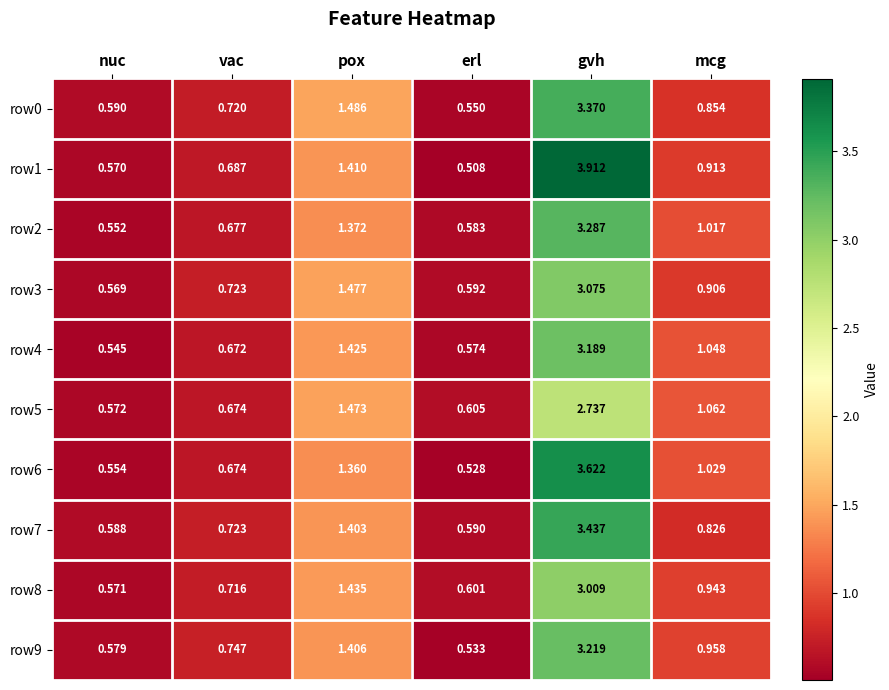

Is the value of row4 at pox greater than the value of row1 at nuc?

Yes